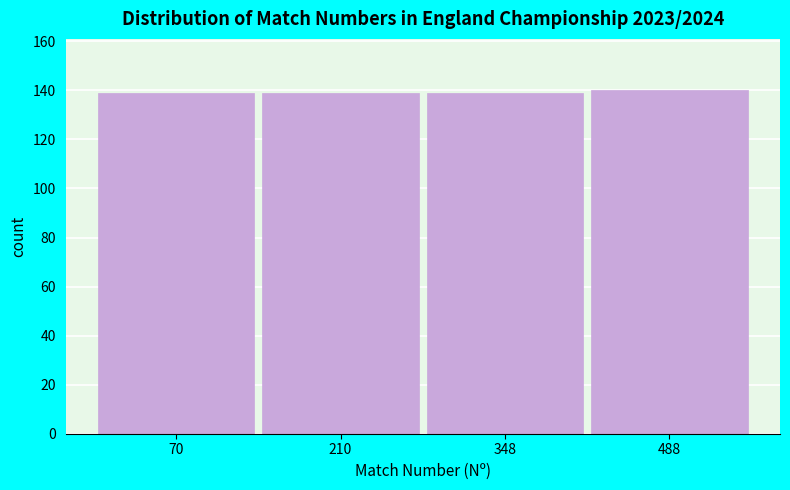

Reading left to right, transcribe this chart: for each bar, give the range it covers on the x-axis and its height. Neither the bar edges nor the heights are printed on the chart, so give them approximately, as read against the axes.

0 to 140: 140
140 to 280: 140
280 to 420: 140
420 to 560: 140